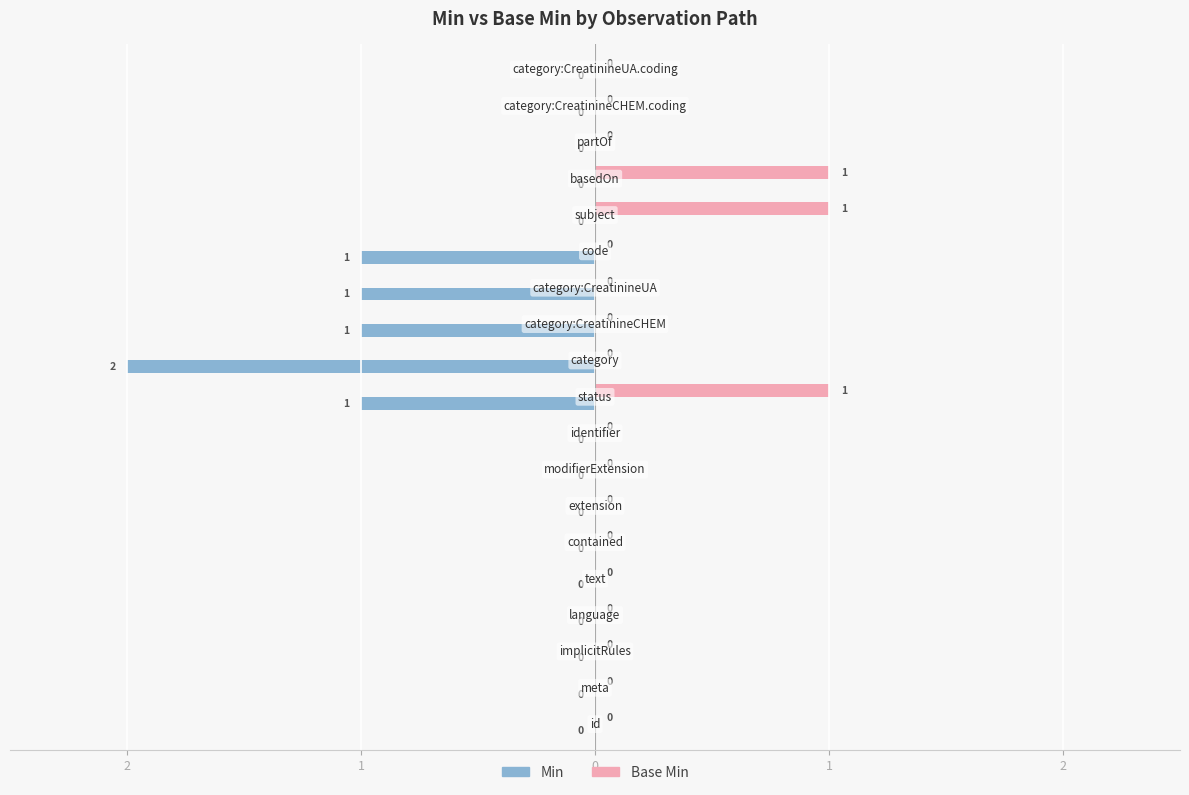

What are all the series names shown in the legend?

Min, Base Min